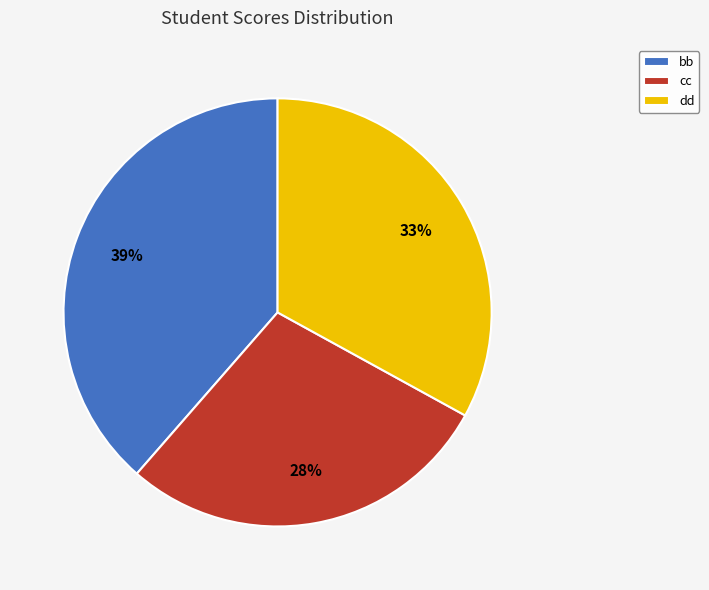

Which has a higher value, dd or bb?

bb